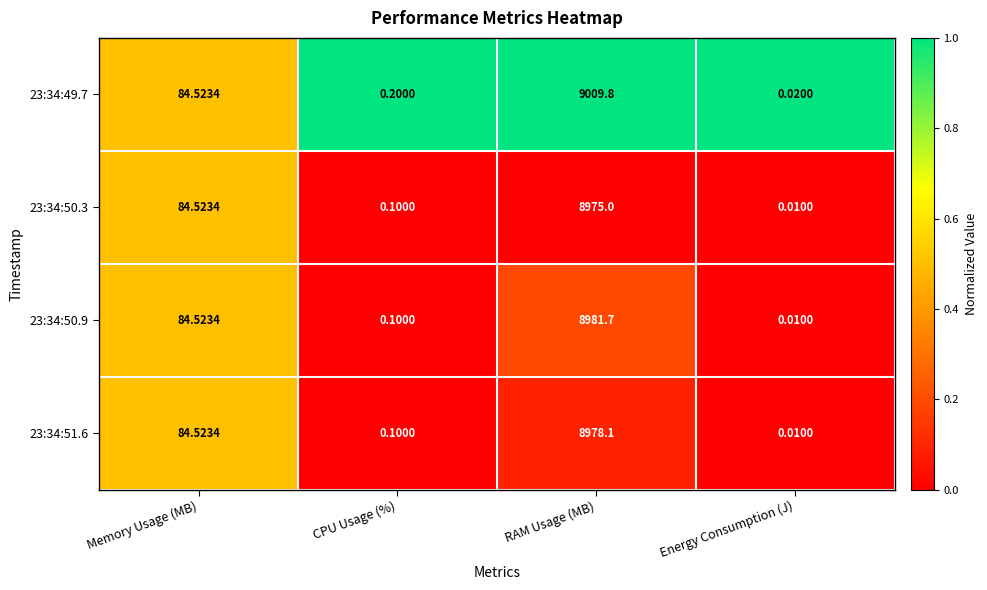

At how many categories does at least one series exceed 0?

4